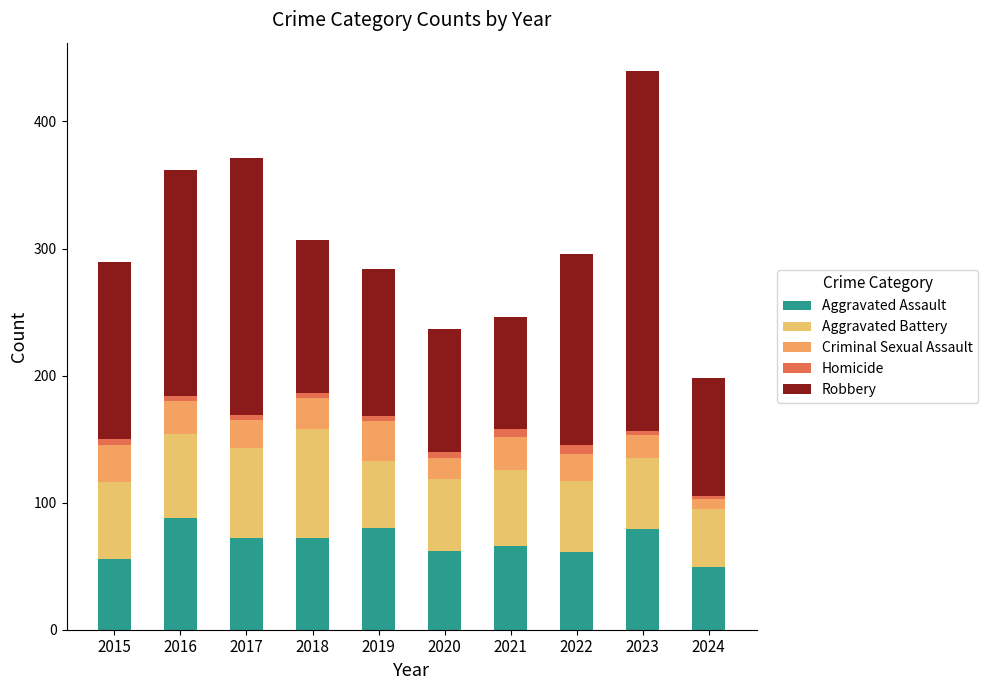

How many values in the Aggravated Assault series are below 72?

5